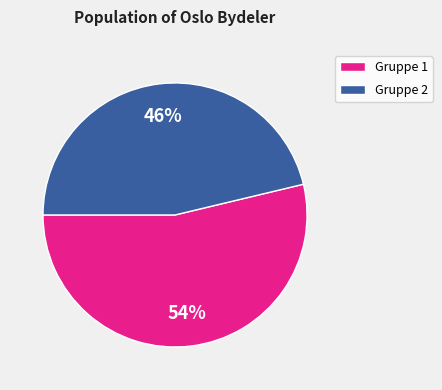

Which slice is the largest?

Gruppe 1